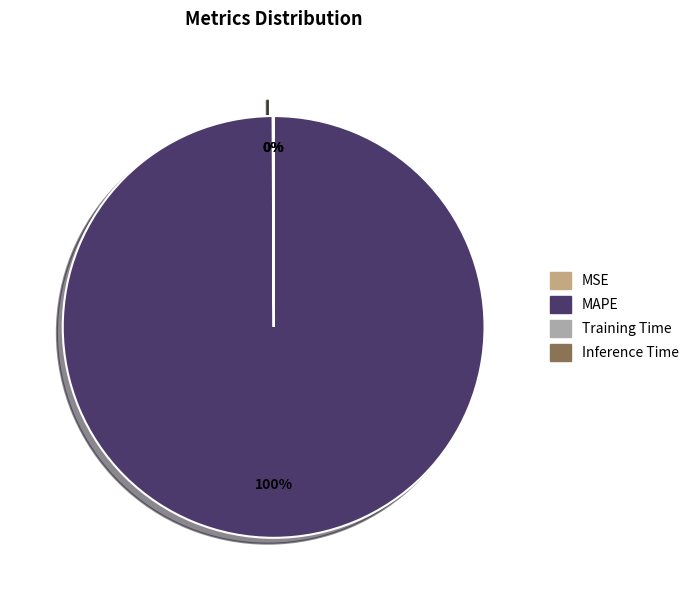

Rank the categories by value from lowest to highest.

Inference Time, Training Time, MSE, MAPE